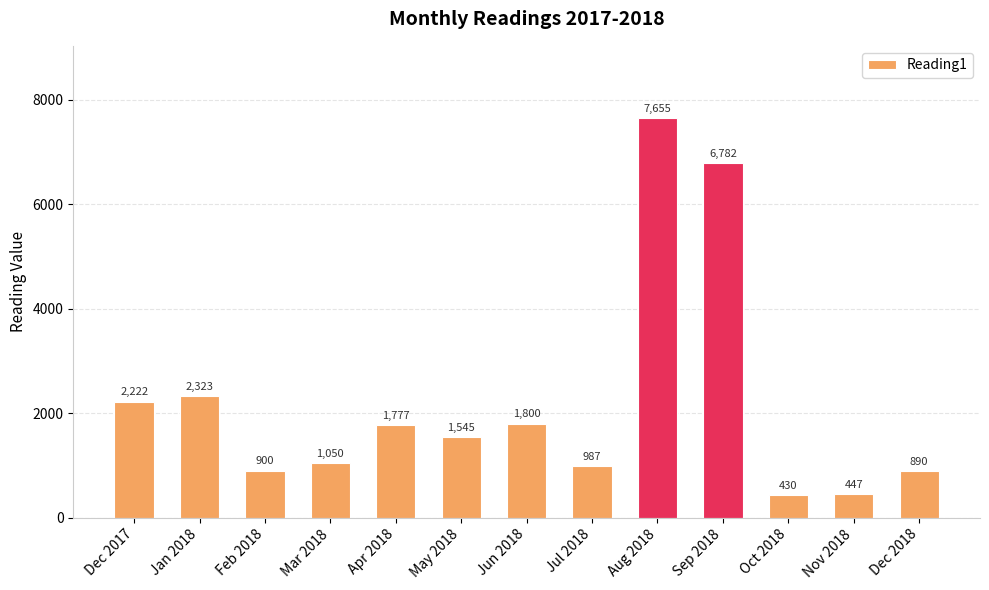

What is the value of the 11th bar from the left?

430